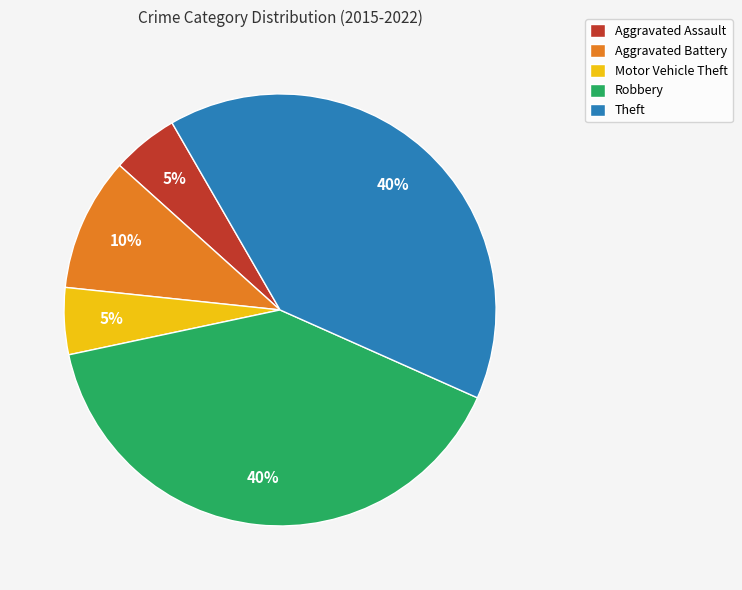

To the nearest percent, what is the difference between the Aggravated Battery and Robbery slice percentages?

30%